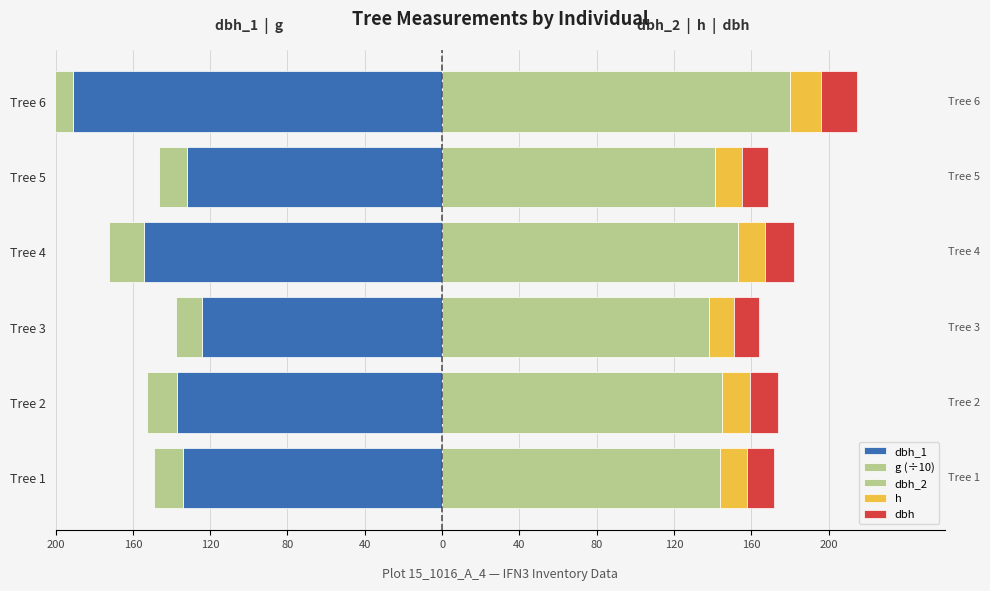

What is the difference between the maximum and minimum values in the dbh_2 series?

42.0